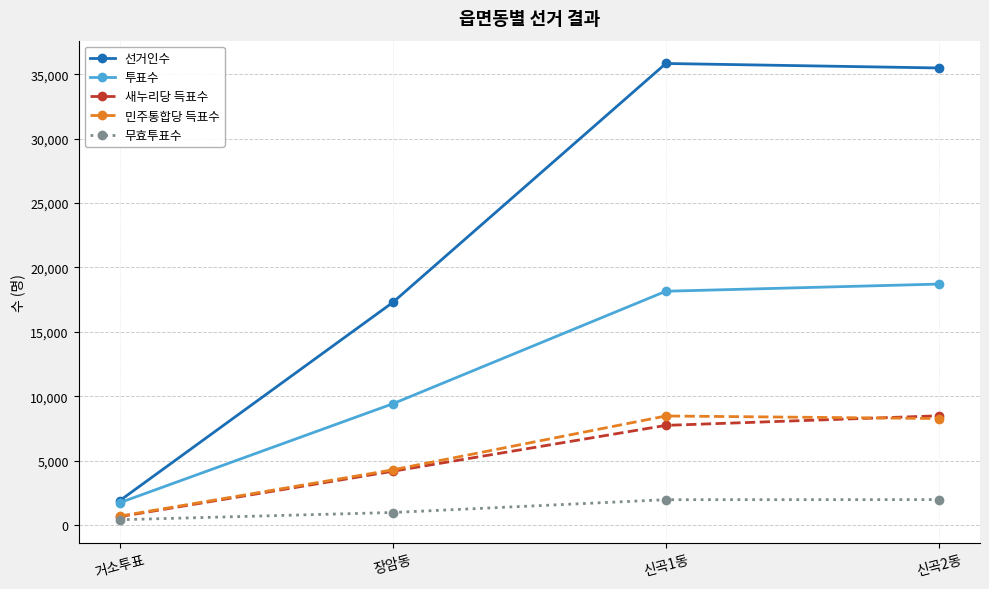

Which series has the largest total across all categories?

선거인수